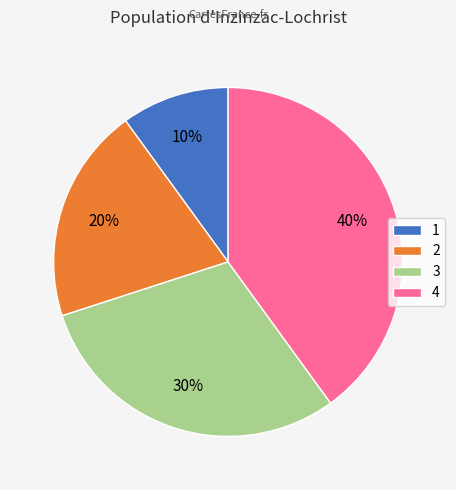

What is the smallest slice in the pie chart?

1